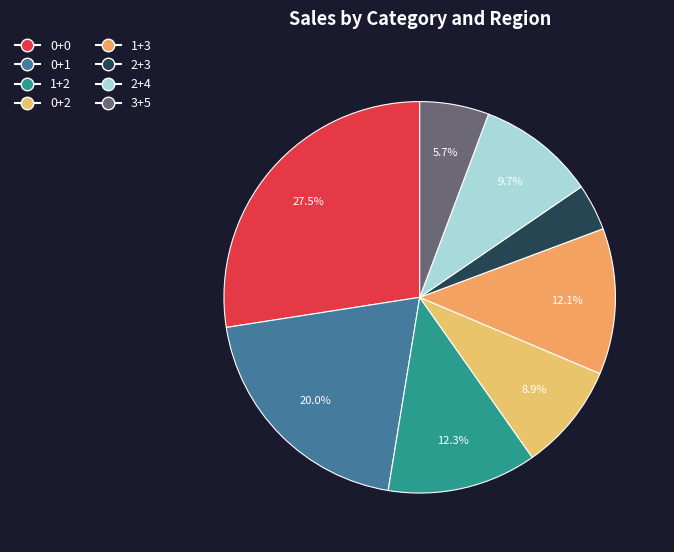

Does 1+2 account for over 50% of the chart?

No